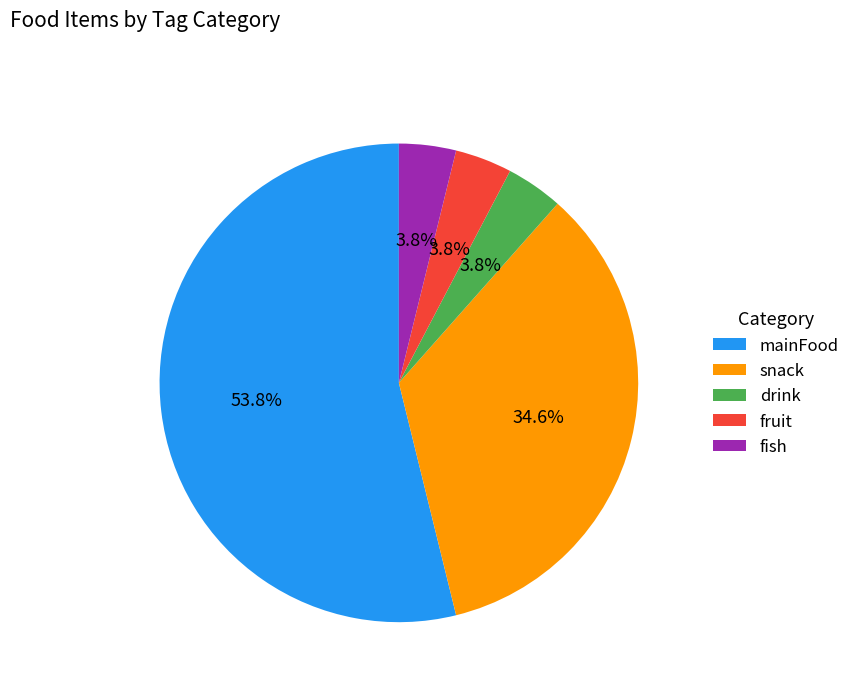

Is it true that mainFood is 46% of the pie?

False